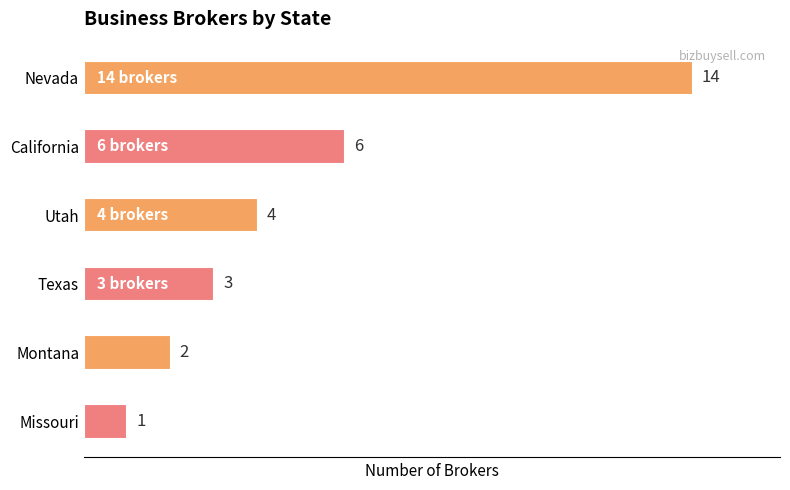

What is the difference between the maximum and second lowest values?

12